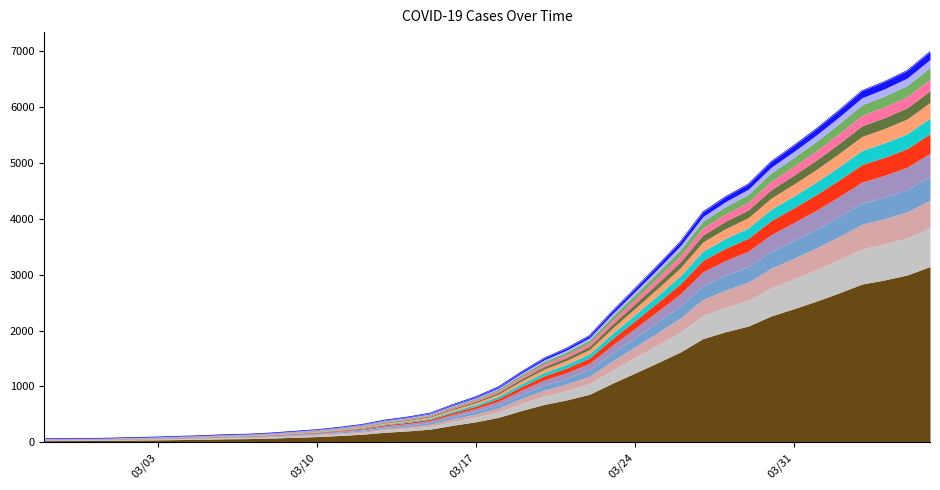

What is the smallest value displayed?

64.0